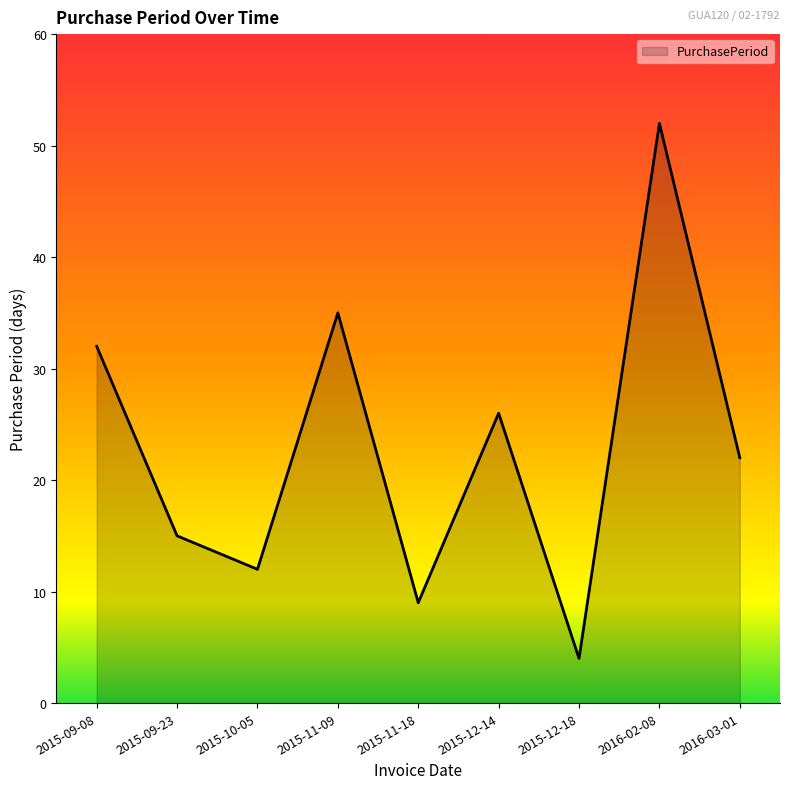

How many lines are shown in the chart?

1